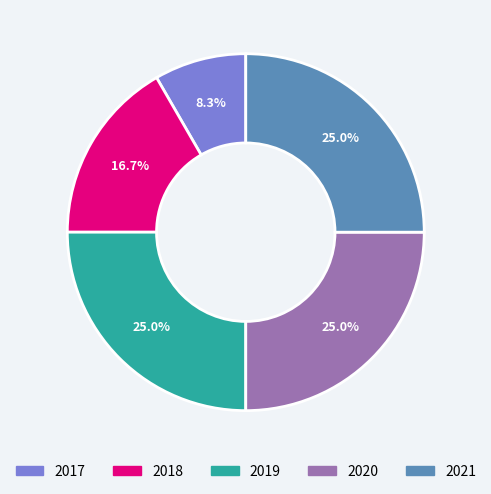

Do 2018 and 2017 together represent more than half of the pie?

No